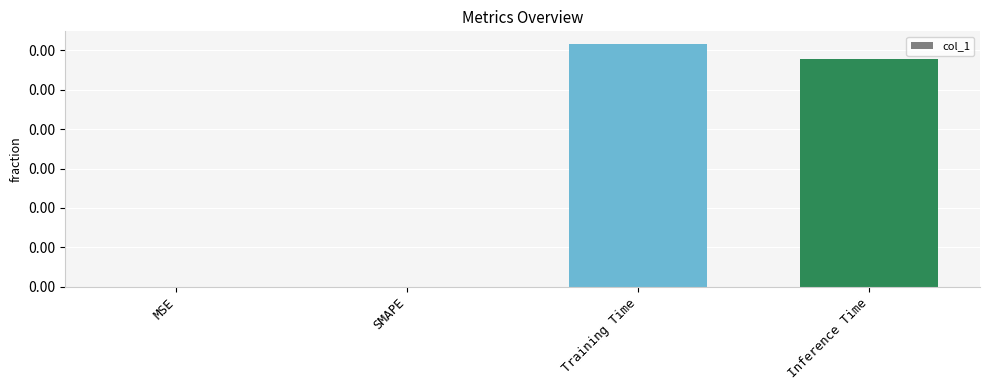

Are the bars grouped side by side (vs. stacked)?

No